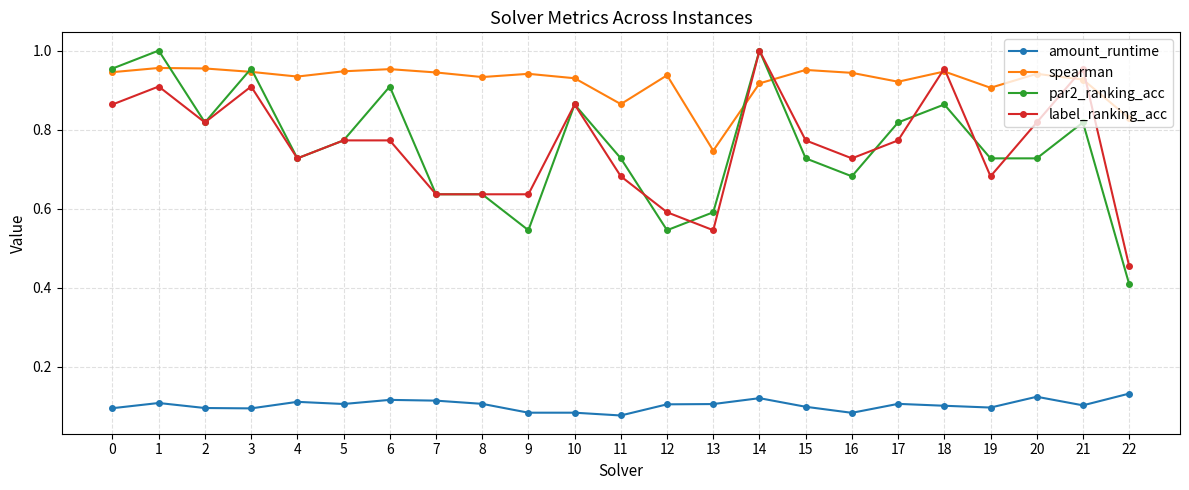

Which series has the largest total across all categories?

spearman